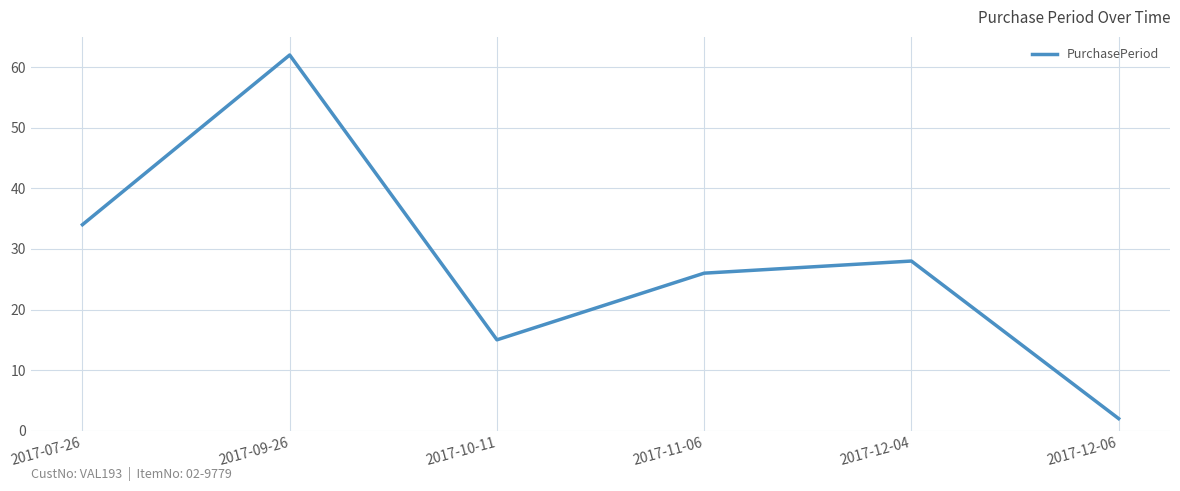

What position from the left is 2017-12-04?

5